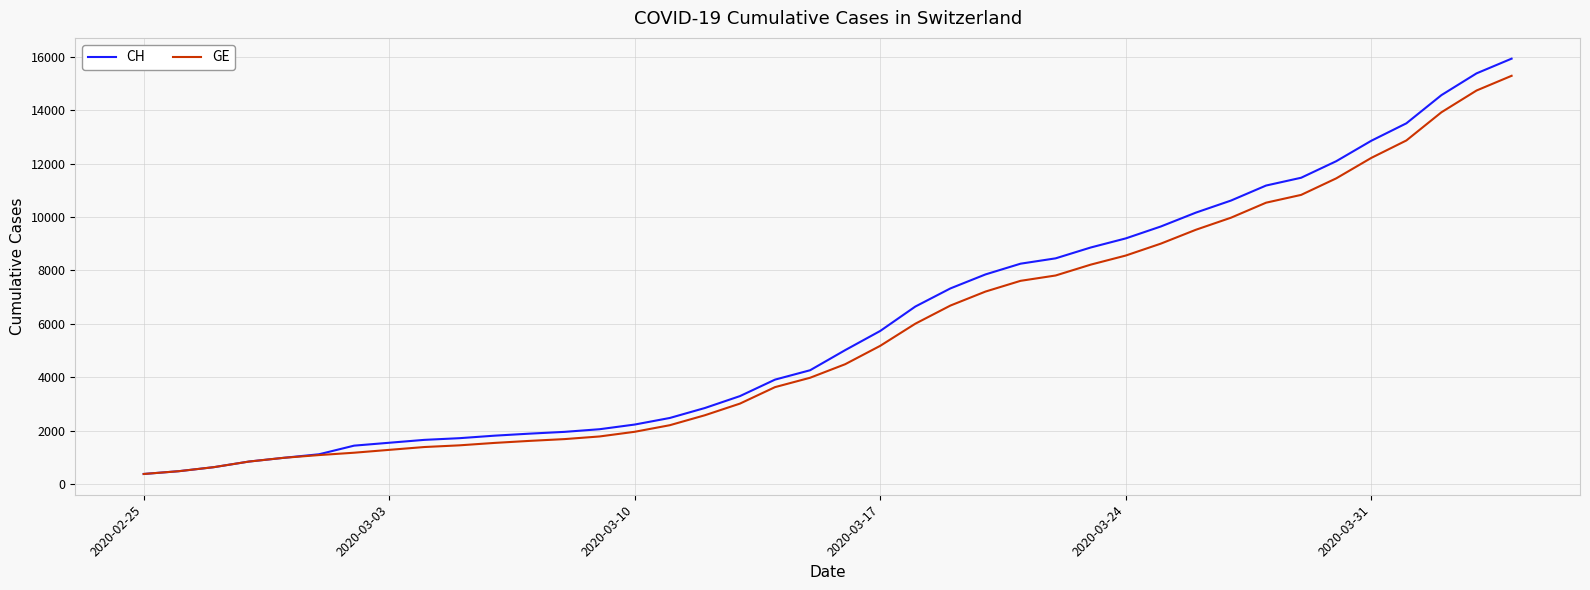

What is the minimum value for GE?

375